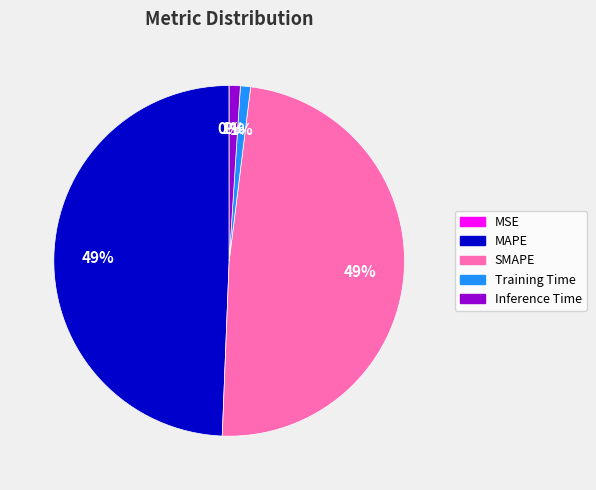

Is there a majority slice in this chart?

No